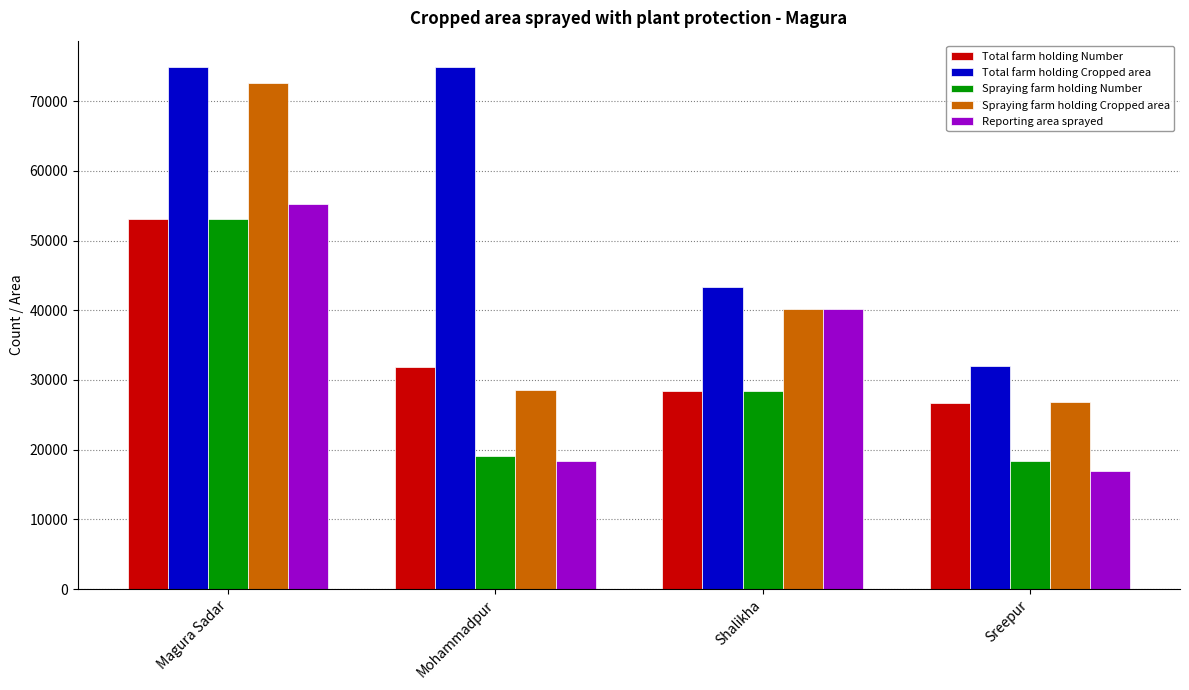

What is the label of the 1st bar from the left?

Magura Sadar